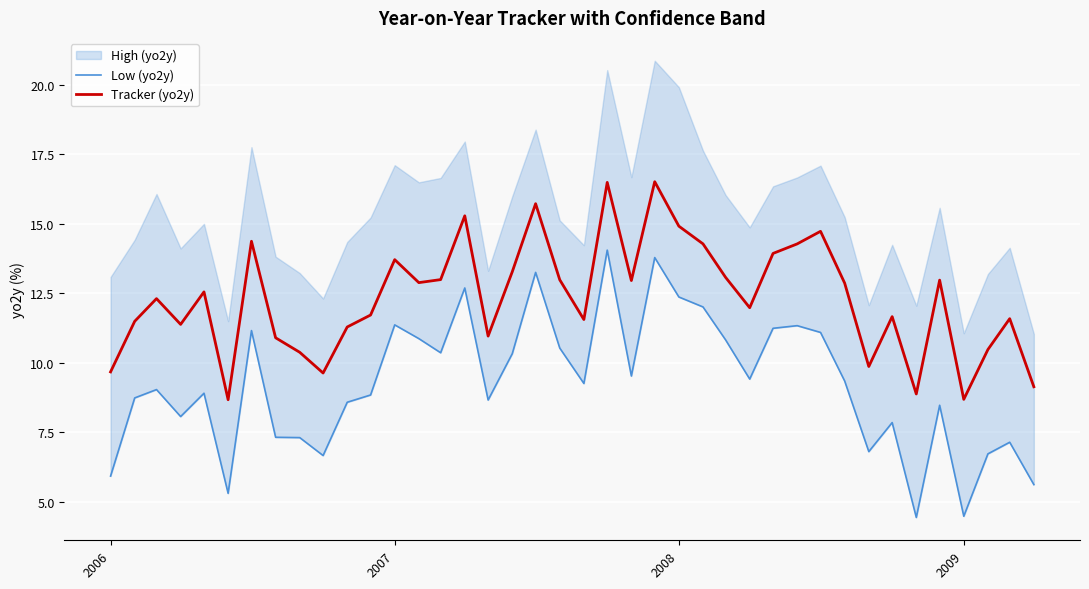

What is the maximum value for Tracker (yo2y)?

16.5